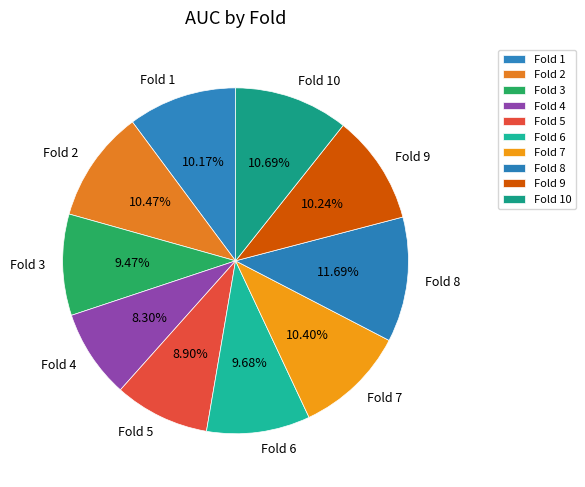

Combined, do Fold 6 and Fold 1 account for over 50%?

No